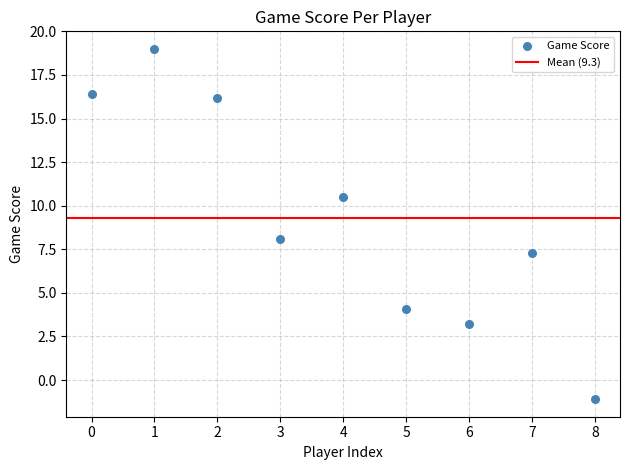

What is the average Y value?

9.3